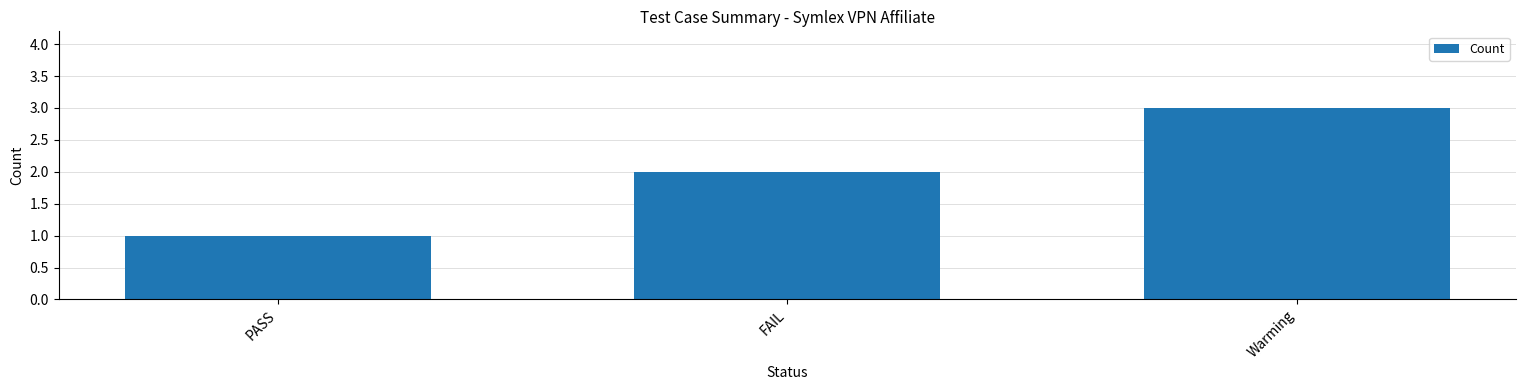

What is the sum of the values at PASS and Warming?

4